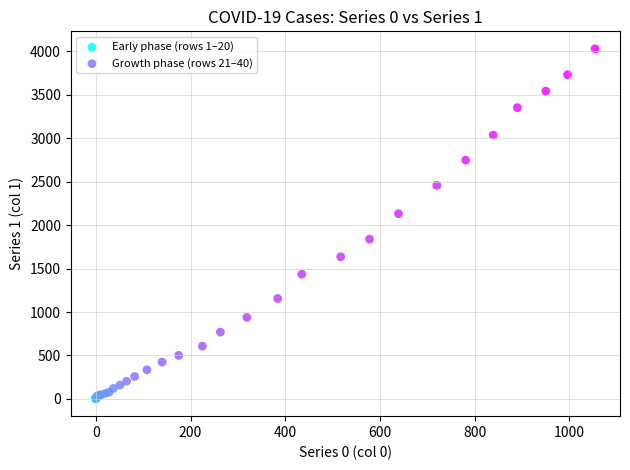

Which series reaches the maximum Y coordinate?

Growth phase (rows 21–40)